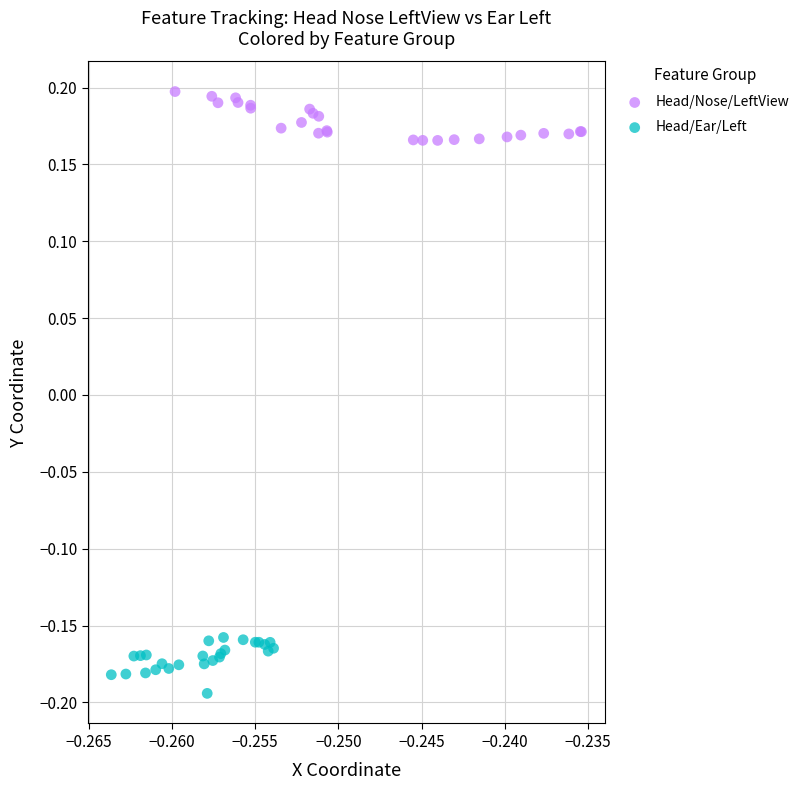

Which series reaches the minimum Y coordinate?

Head/Ear/Left